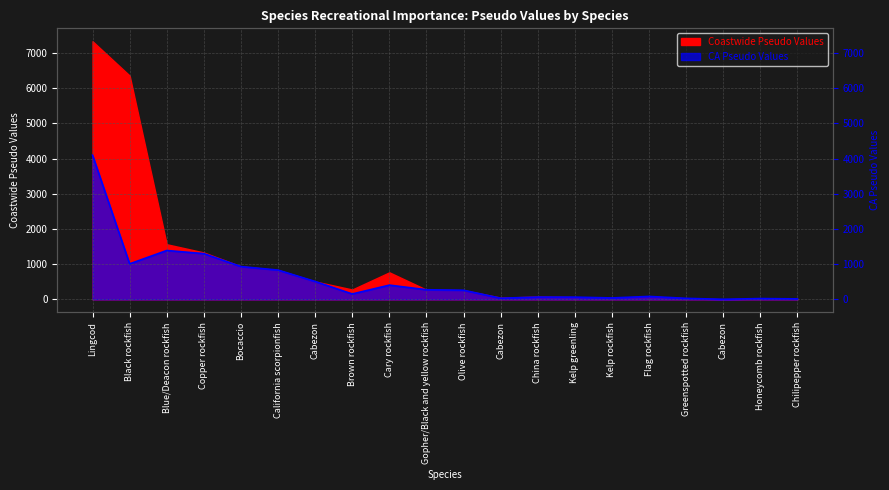

What value does the data have at Cabezon?

35.1